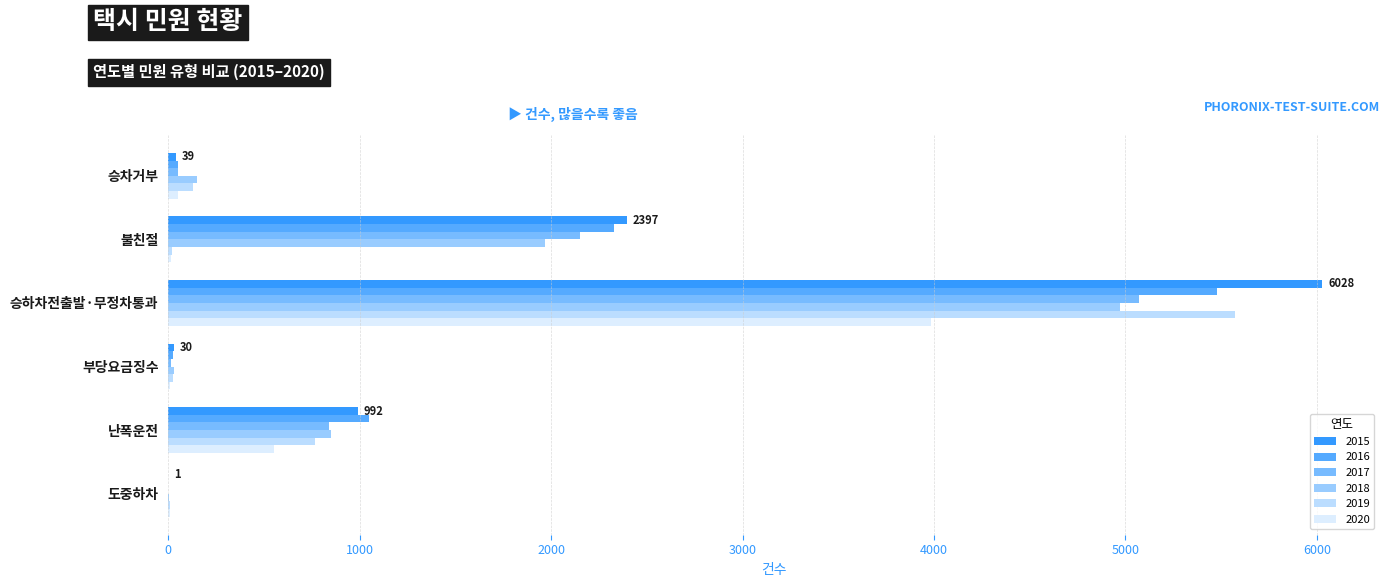

How many distinct data groups are displayed?

6